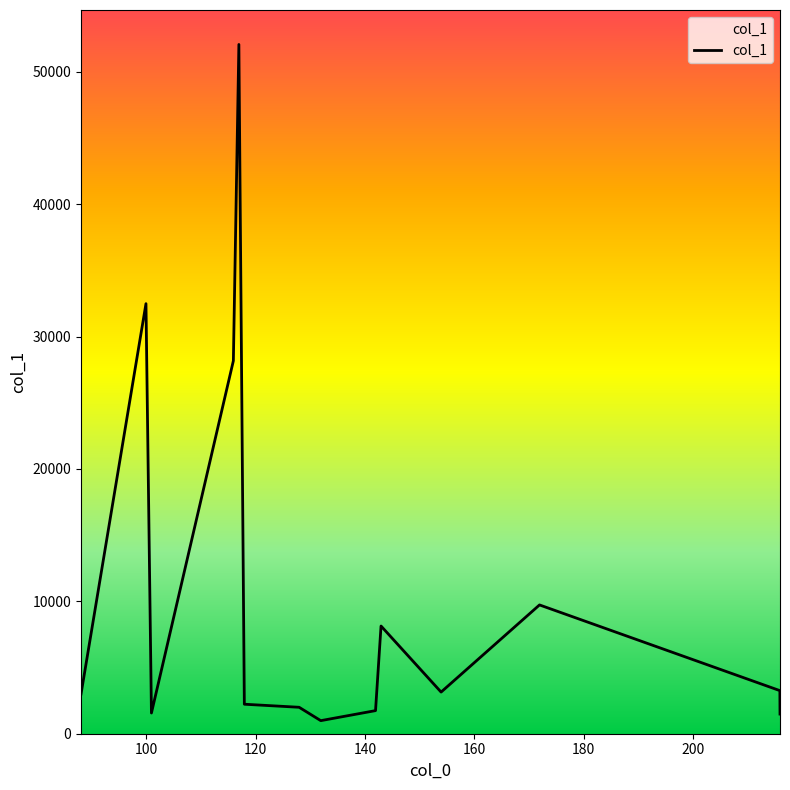

What is the maximum value shown in the chart?

52073.2